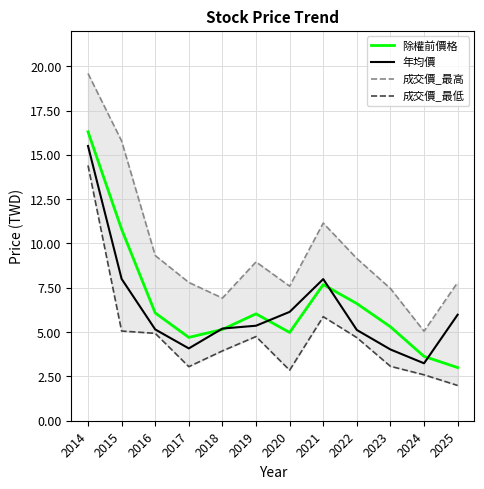

Which label corresponds to the largest value in the chart?

2014